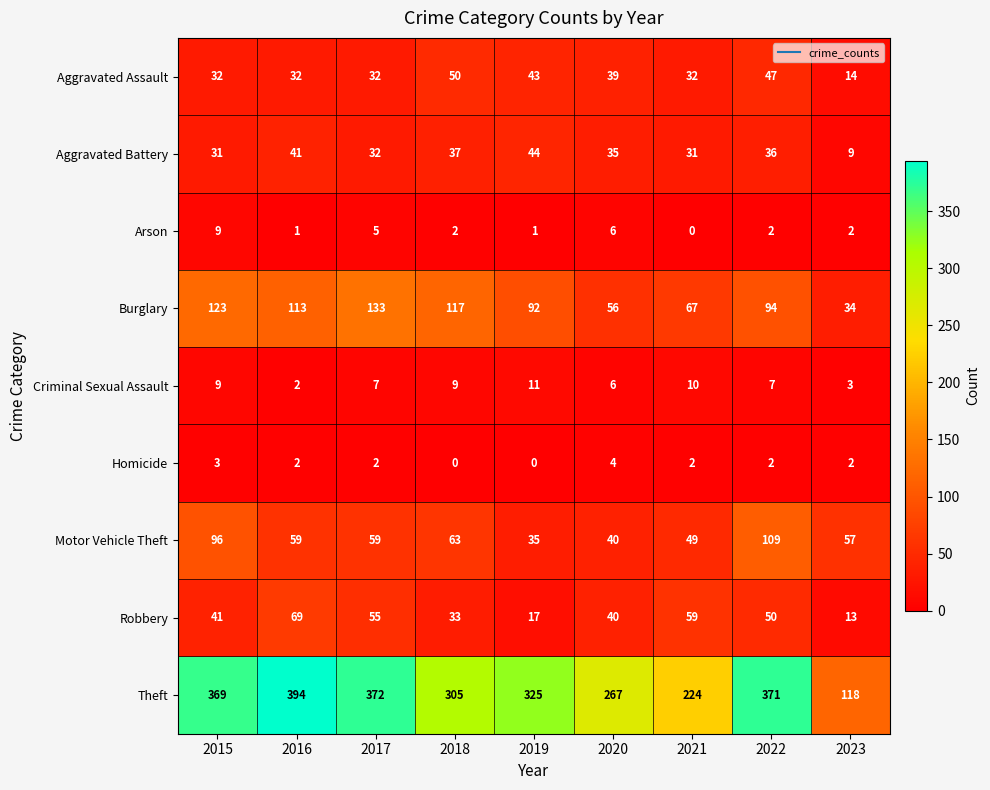

What is the difference between the maximum and minimum values in the Theft series?

276